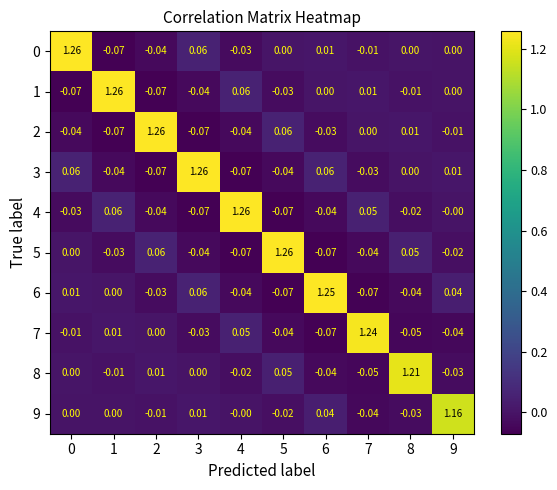

Is the value of 1 at 8 greater than the value of 7 at 6?

Yes